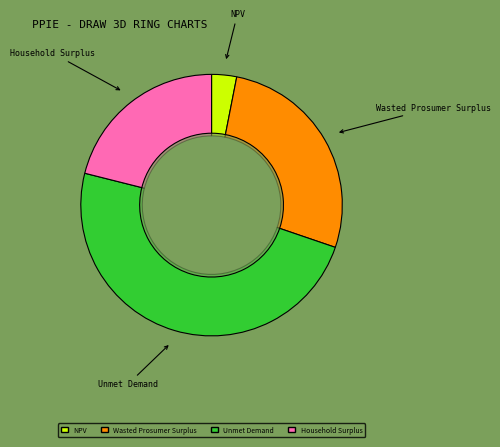

Which has a higher value, NPV or Wasted Prosumer Surplus?

Wasted Prosumer Surplus